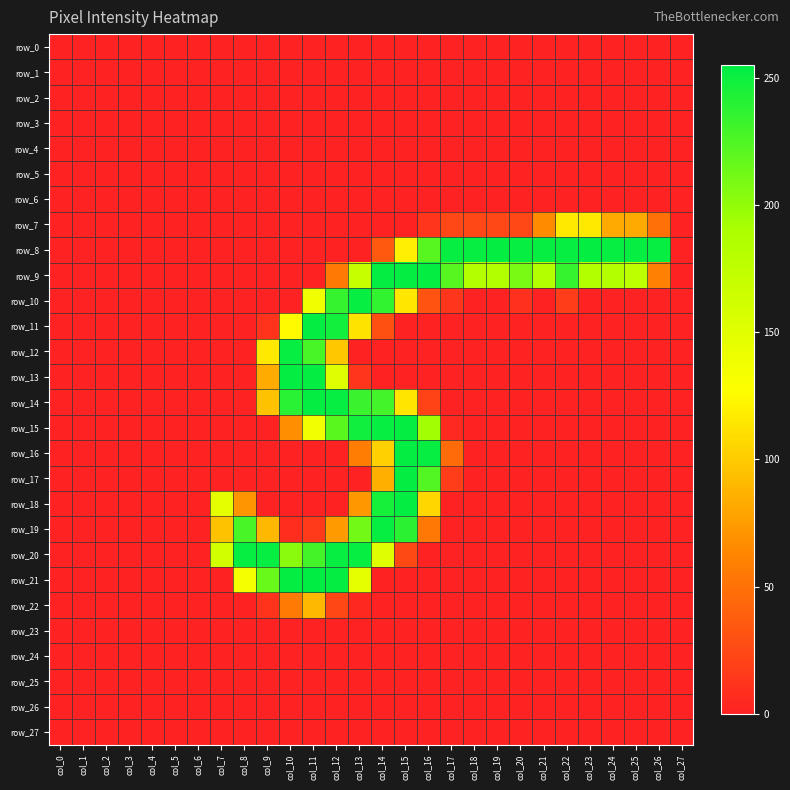

Which series has the largest range (max minus min)?

row_21